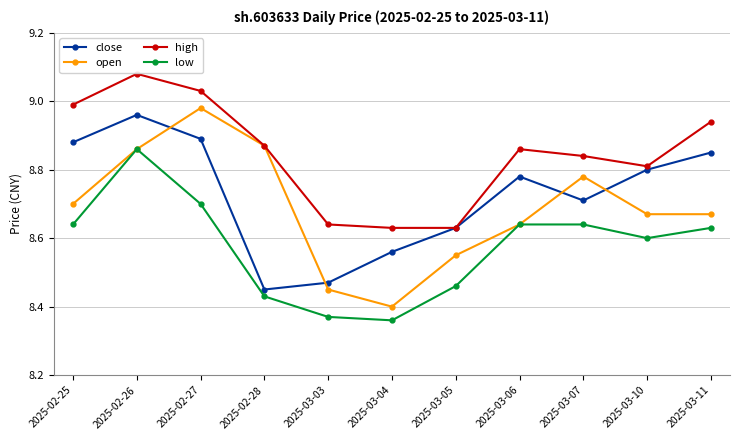

Is this an area chart (filled region under the line)?

No